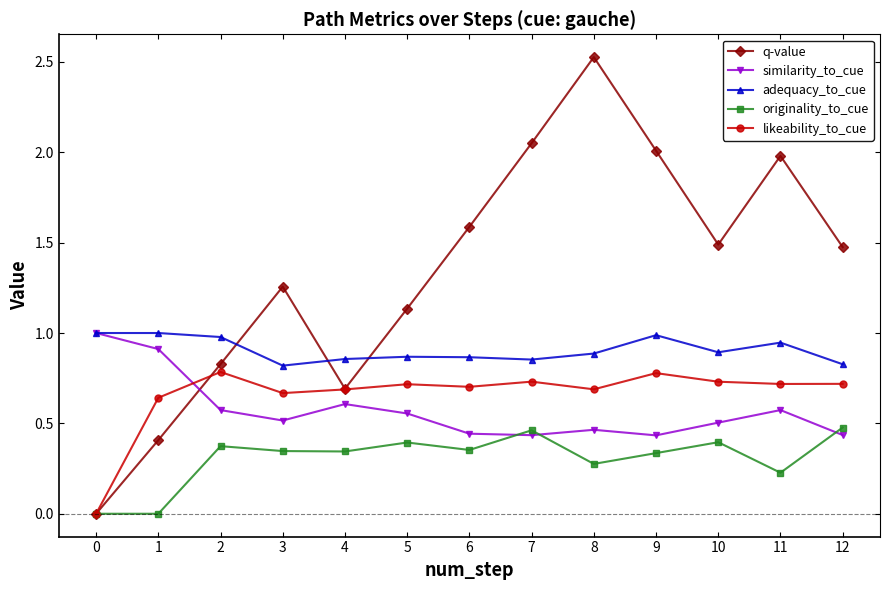

Rank the series at 5 from lowest to highest value.

originality_to_cue, similarity_to_cue, likeability_to_cue, adequacy_to_cue, q-value